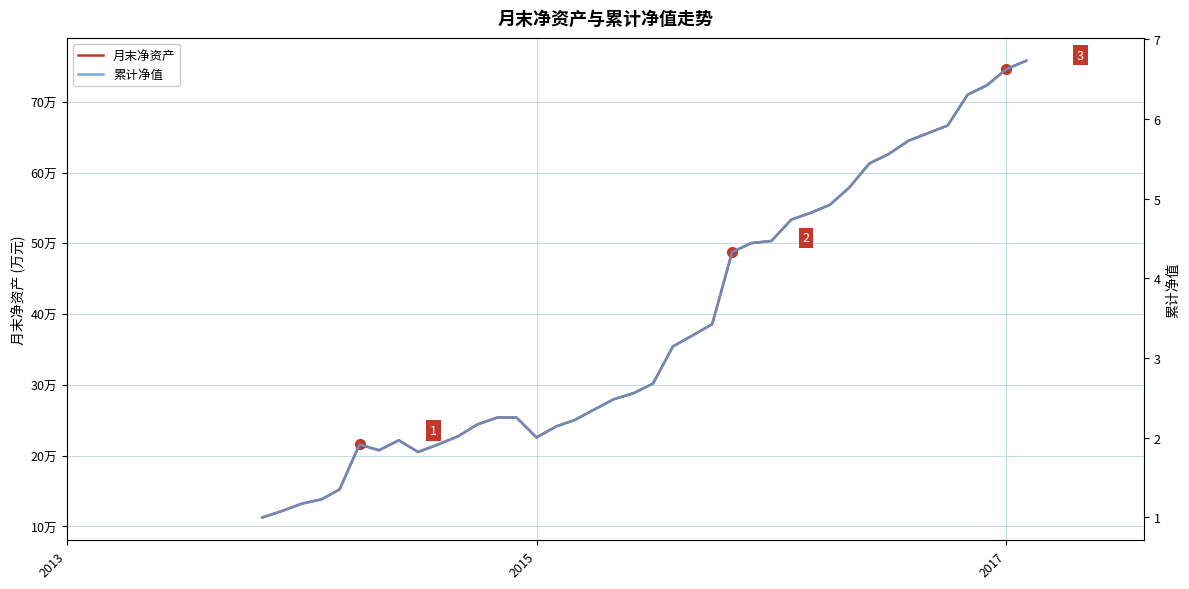

What is the maximum value for 月末净资产?

757962.6